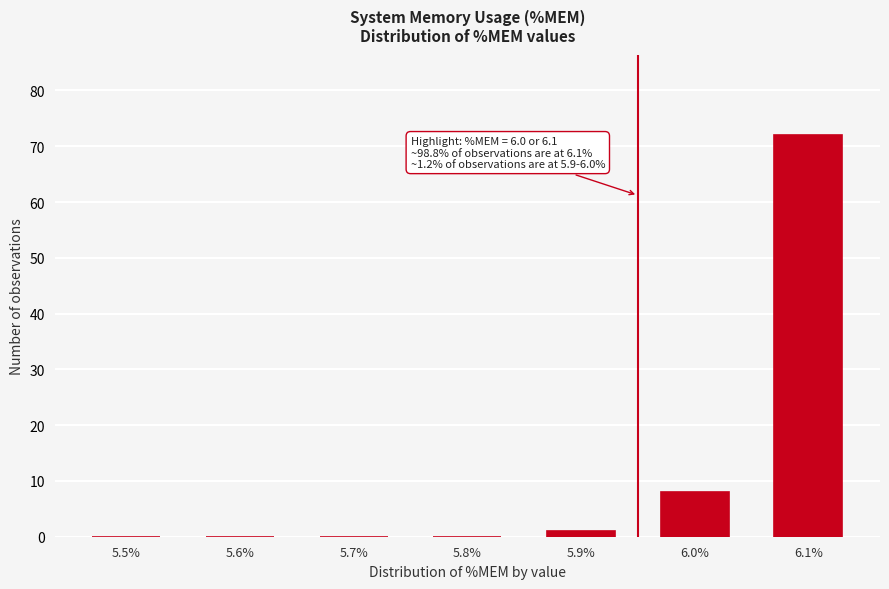

Reading left to right, extract all data points from this chart.

5.5%=0	5.6%=0	5.7%=0	5.8%=0	5.9%=1	6.0%=8	6.1%=72